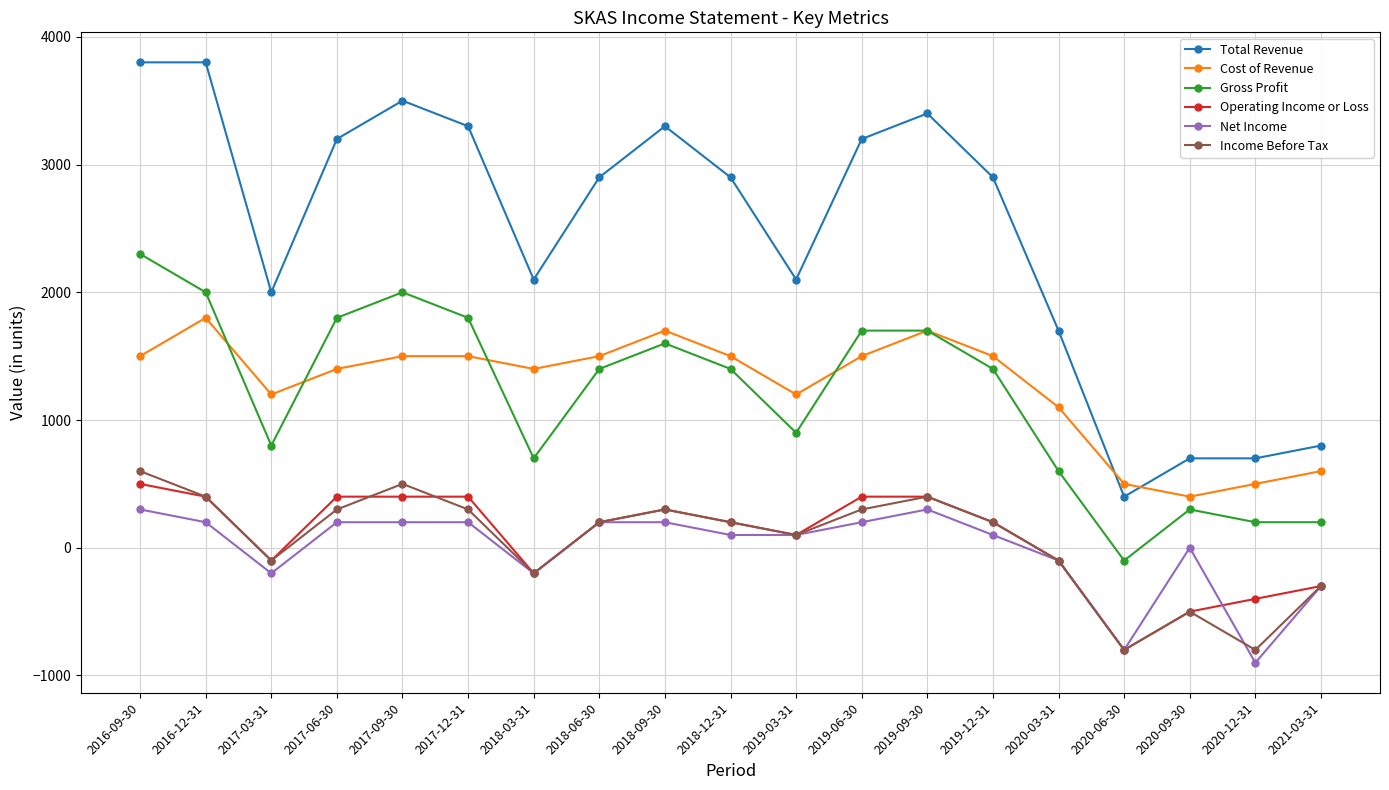

True or false: Cost of Revenue and Income Before Tax cross at least once.

False